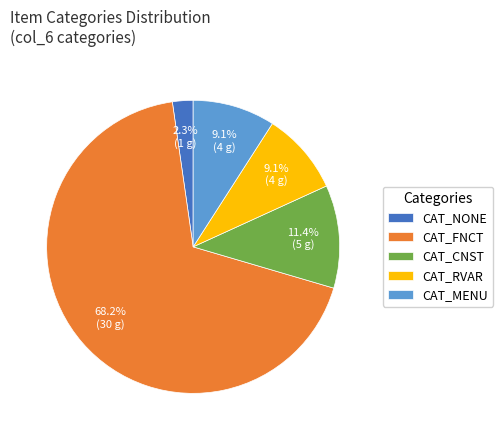

To the nearest percent, what percentage of the pie is CAT_RVAR?

9%